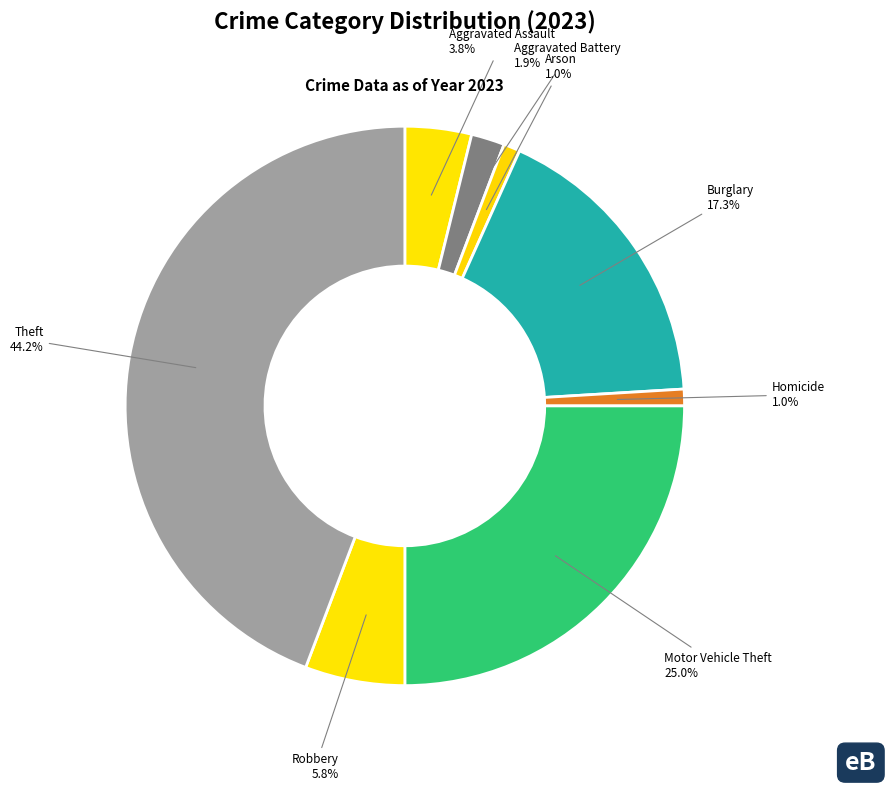

Does any single category account for the majority?

No